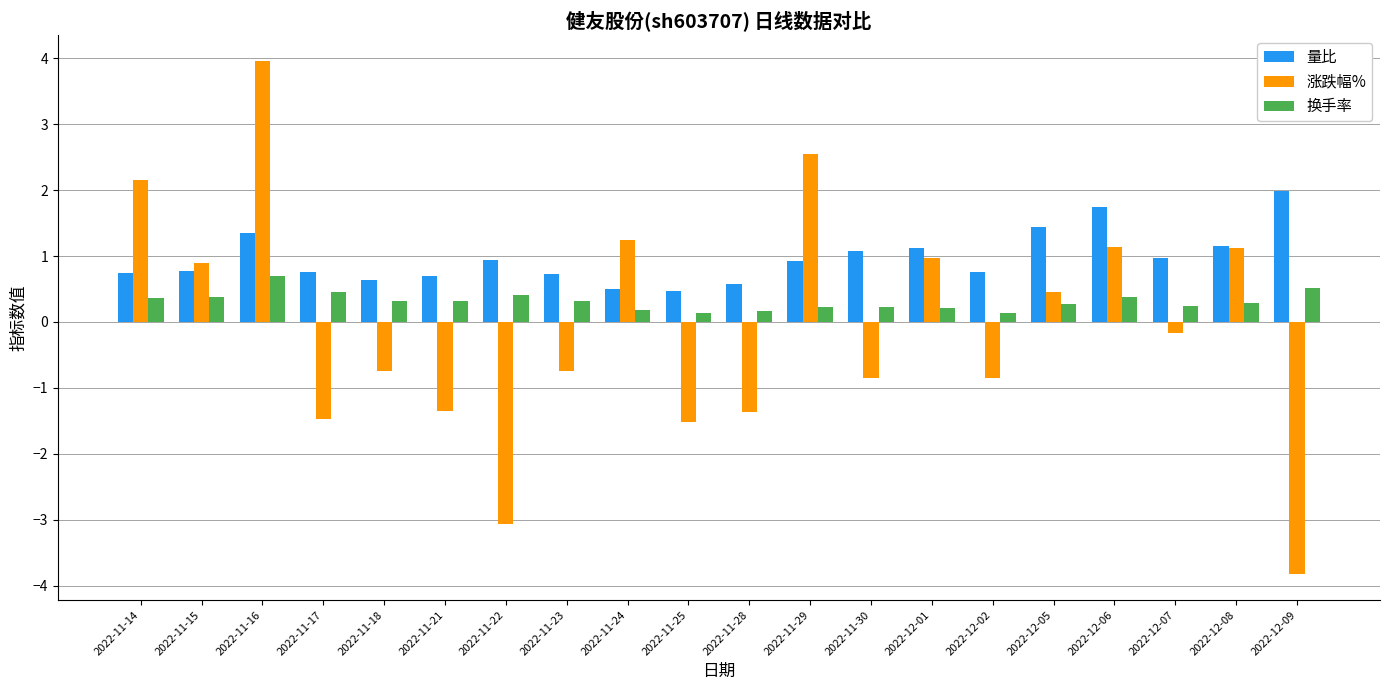

What is the sum of the 量比 values at 2022-12-01 and 2022-11-17?

1.9